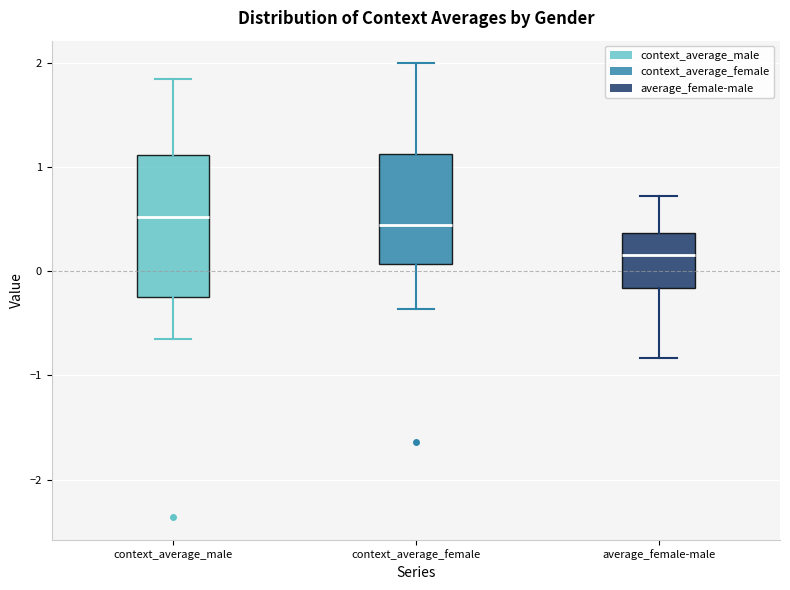

Reading left to right, transcribe this box plot: for each box, give where its median line is, the range the box spans, and where its two whiskers end, as read against the y-axis. The values are not printed on the chart, so give them approximately, as read against the axis.

context_average_male: median 0.5, box -0.3 to 1.1, whiskers -0.6 to 1.8
context_average_female: median 0.4, box 0.1 to 1.1, whiskers -0.4 to 2.0
average_female-male: median 0.2, box -0.2 to 0.4, whiskers -0.8 to 0.7